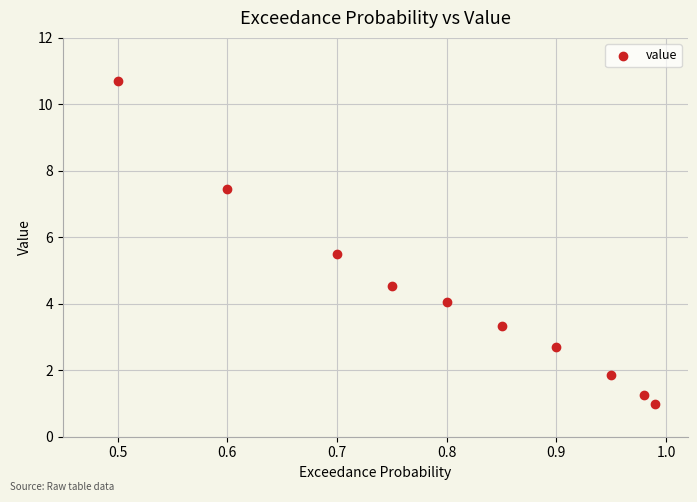

What is the range of Y values (max minus min)?

9.7